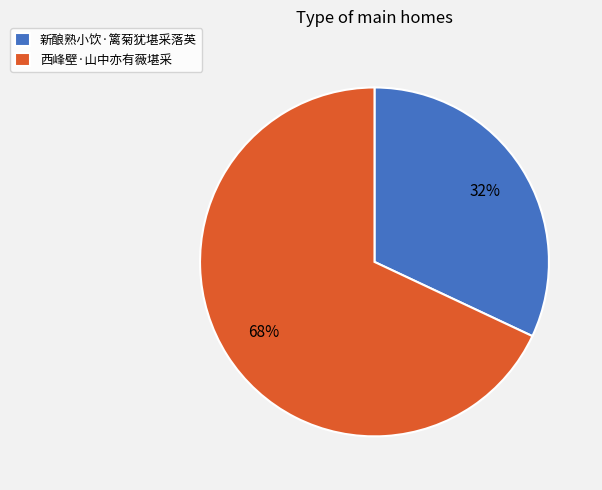

Count the number of slices in the pie.

2